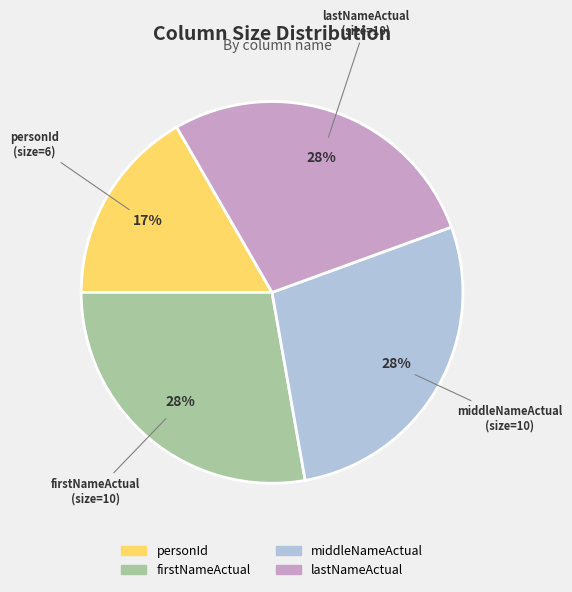

Does firstNameActual account for over 50% of the chart?

No